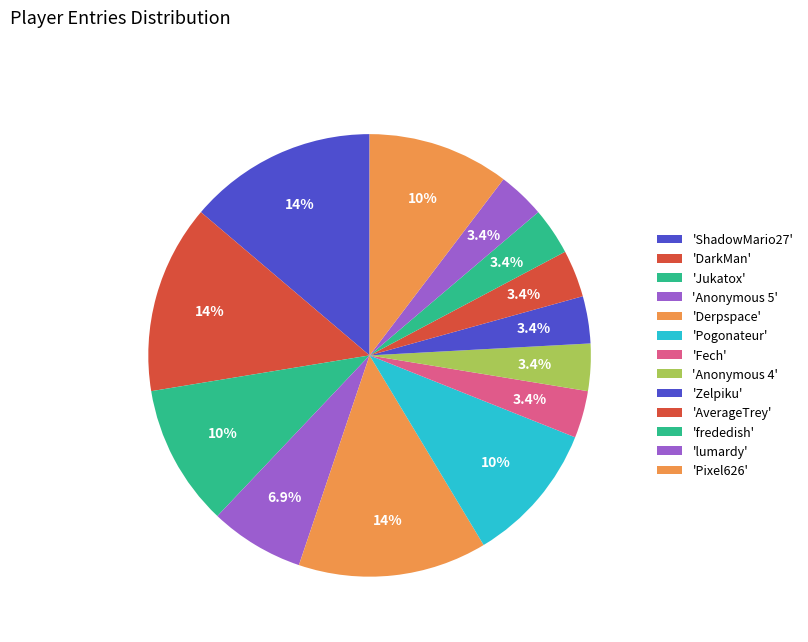

How many slices are in this pie chart?

13